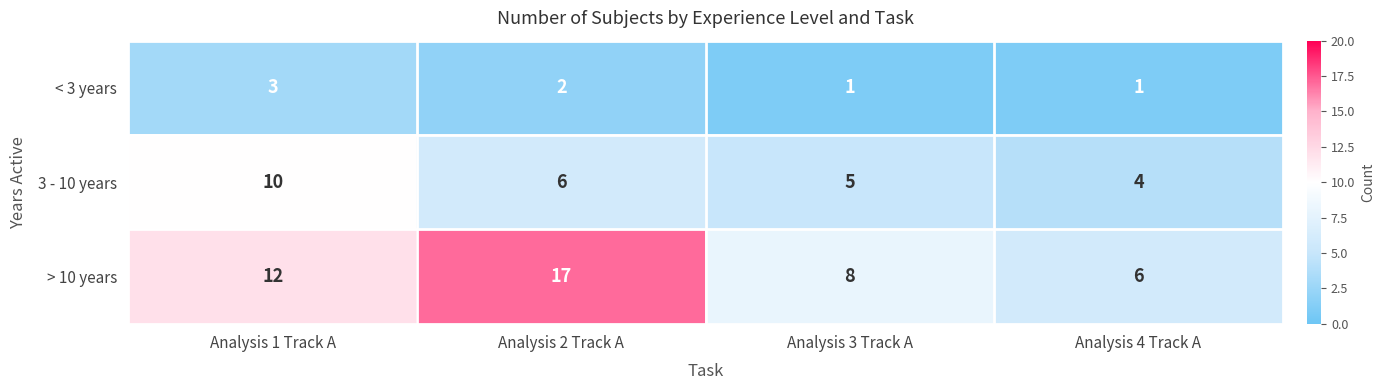

Count the number of categories in the chart.

4